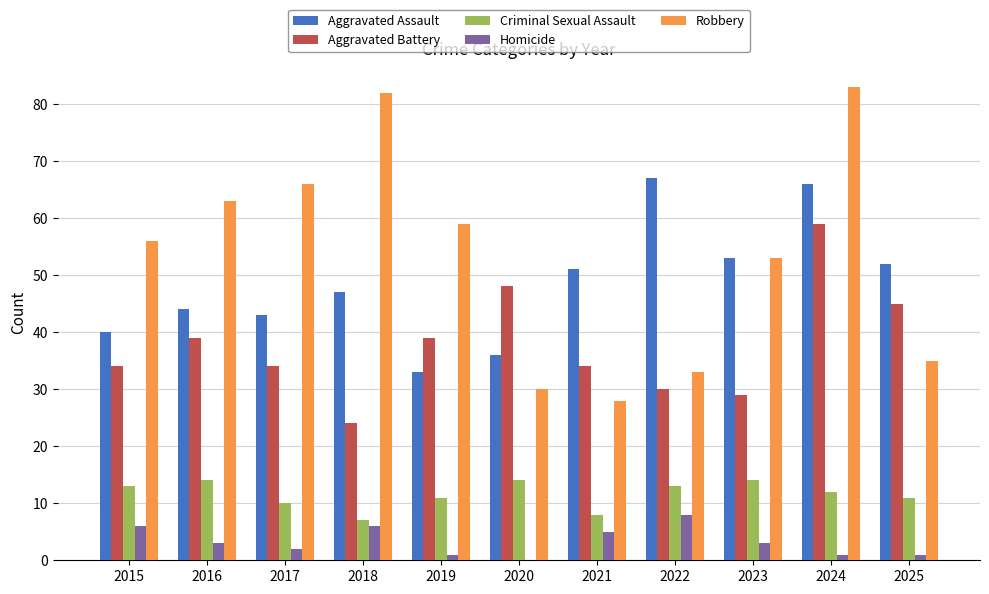

Reading left to right, list all the values displayed in this chart.

Aggravated Assault: 2015=40	2016=44	2017=43	2018=47	2019=33	2020=36	2021=51	2022=67	2023=53	2024=66	2025=52
Aggravated Battery: 2015=34	2016=39	2017=34	2018=24	2019=39	2020=48	2021=34	2022=30	2023=29	2024=59	2025=45
Criminal Sexual Assault: 2015=13	2016=14	2017=10	2018=7	2019=11	2020=14	2021=8	2022=13	2023=14	2024=12	2025=11
Homicide: 2015=6	2016=3	2017=2	2018=6	2019=1	2020=0	2021=5	2022=8	2023=3	2024=1	2025=1
Robbery: 2015=56	2016=63	2017=66	2018=82	2019=59	2020=30	2021=28	2022=33	2023=53	2024=83	2025=35